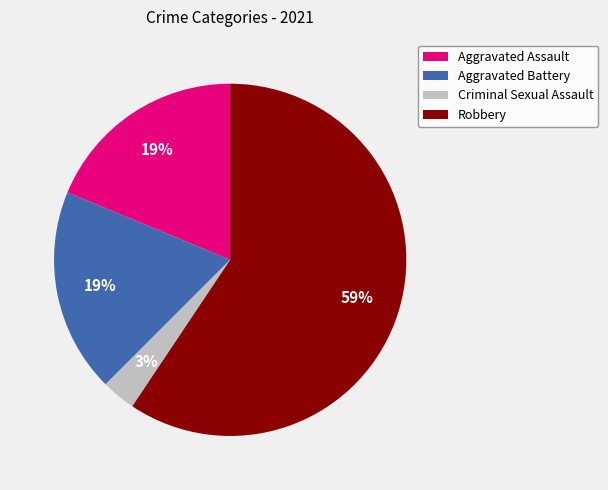

Do Aggravated Battery and Criminal Sexual Assault together represent more than half of the pie?

No